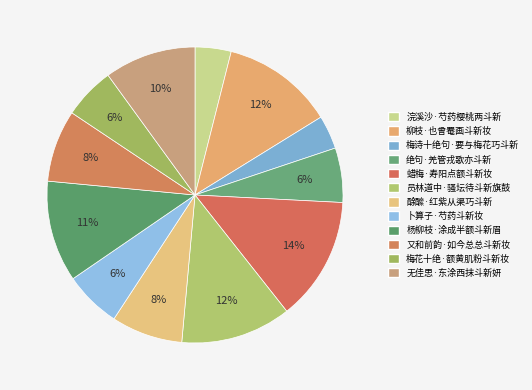

What is the ratio of the value at 浣溪沙·芍药樱桃两斗新 to the value at 蜡梅·寿阳点额斗新妆?

0.3